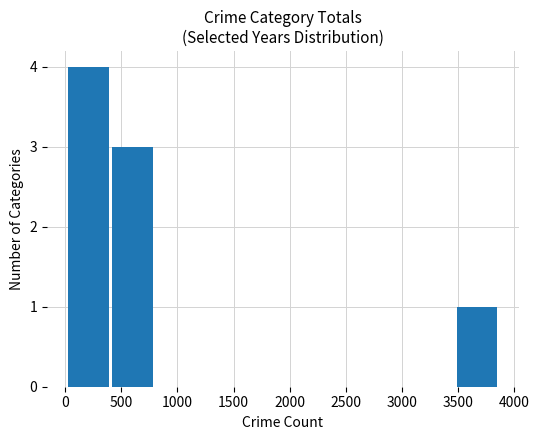

What is the sum of all values?

8